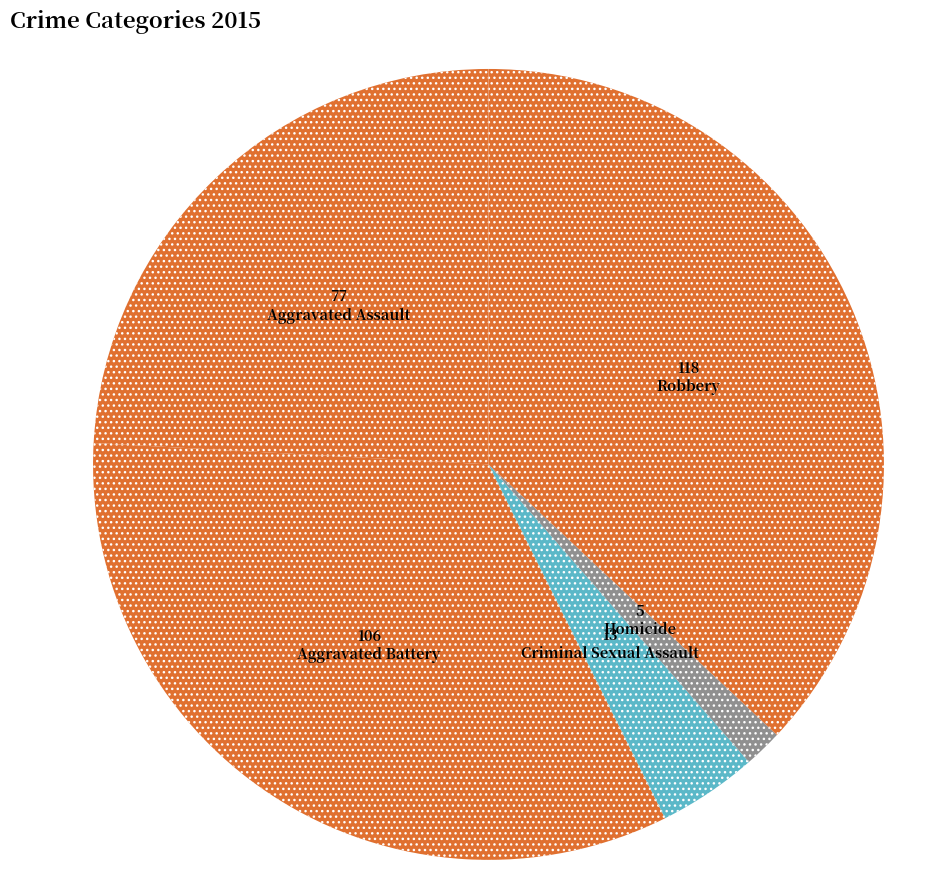

The Criminal Sexual Assault slice represents 4% of the pie. True or false?

True